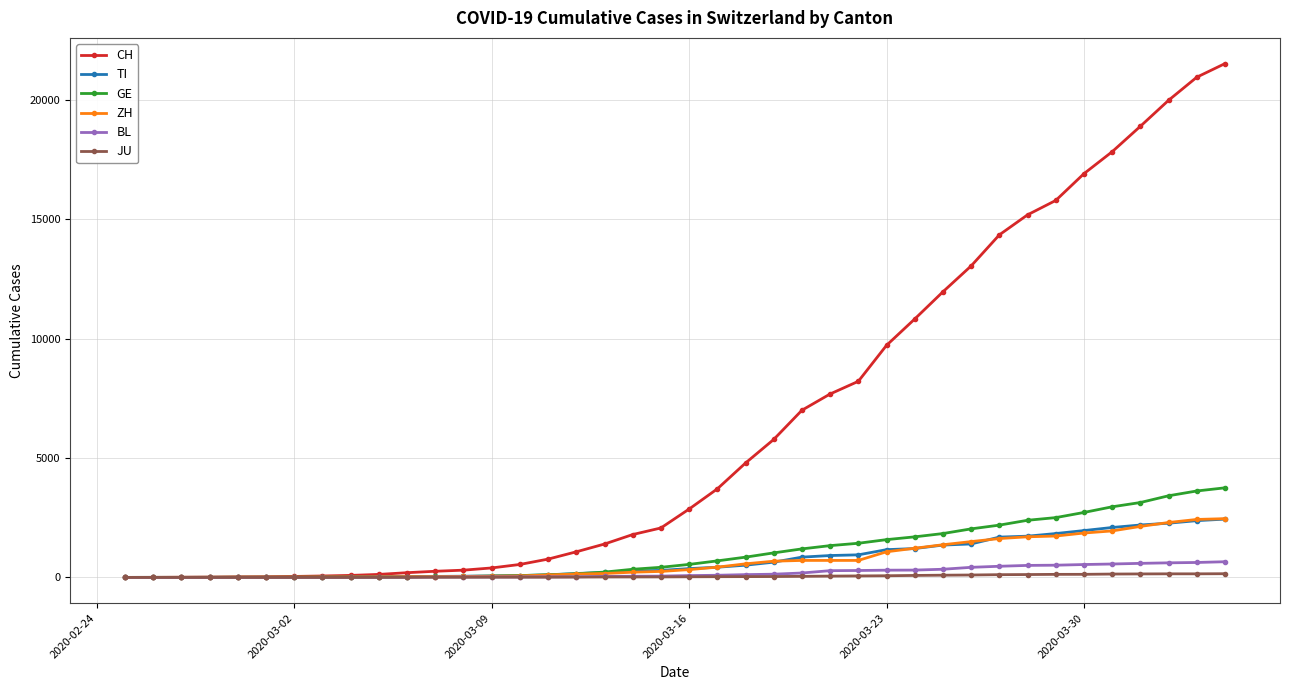

What is the highest value of the ZH series?

2461